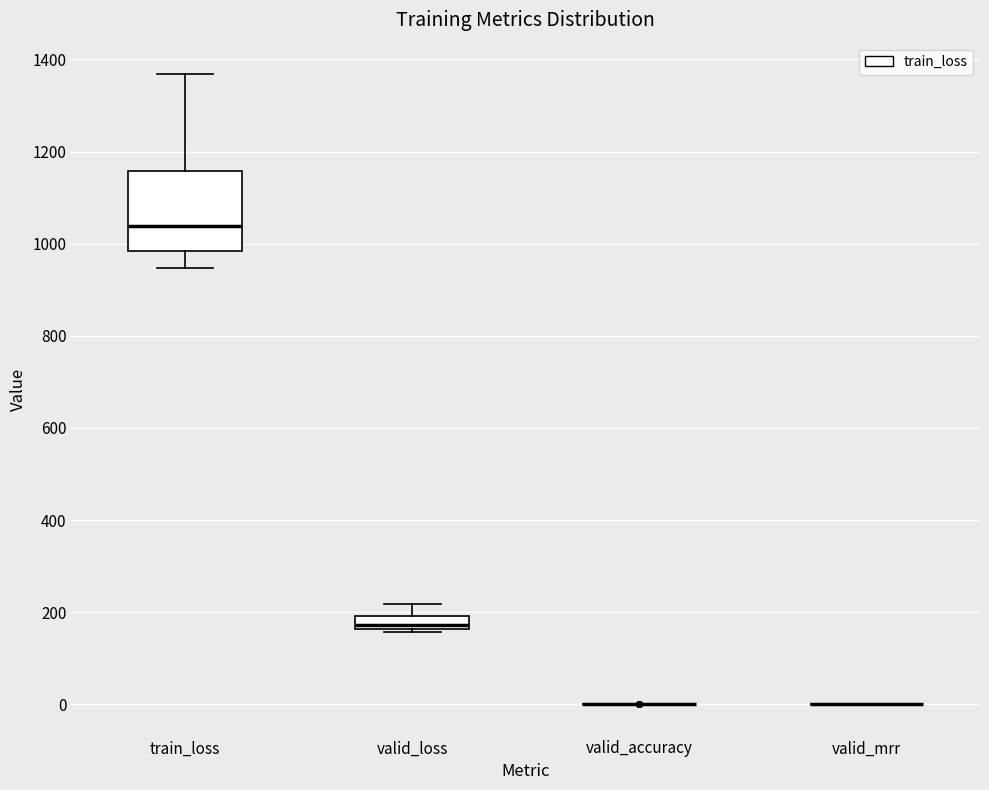

Comparing the boxes themselves (not the whiskers), which one is the tallest?

train_loss